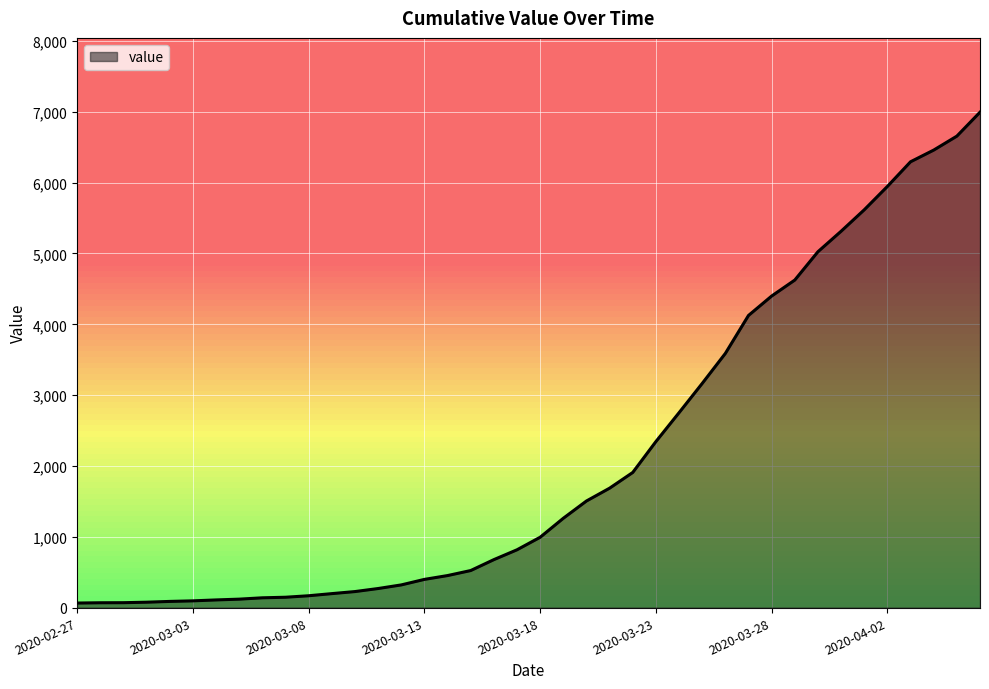

True or false: the data shows 141 at 12.

False